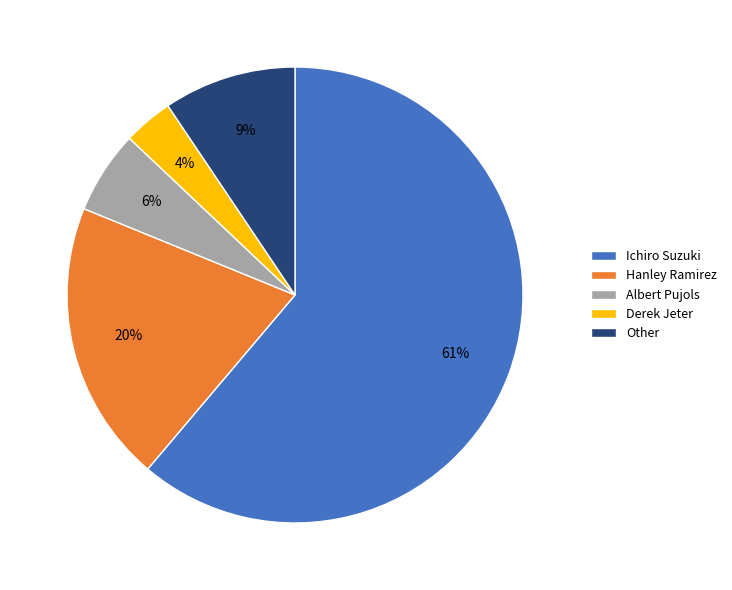

Combined, do Ichiro Suzuki and Derek Jeter account for over 50%?

Yes